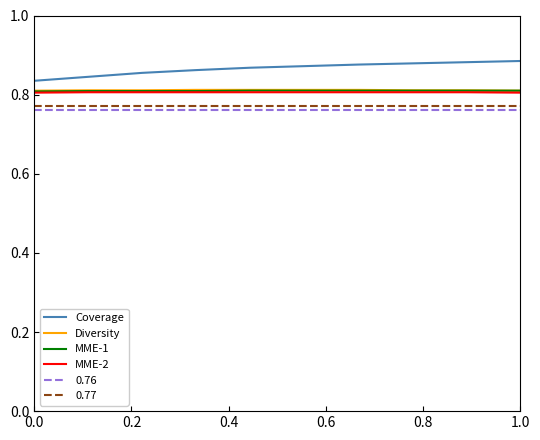

True or false: 0.76 and Coverage intersect in this chart.

False